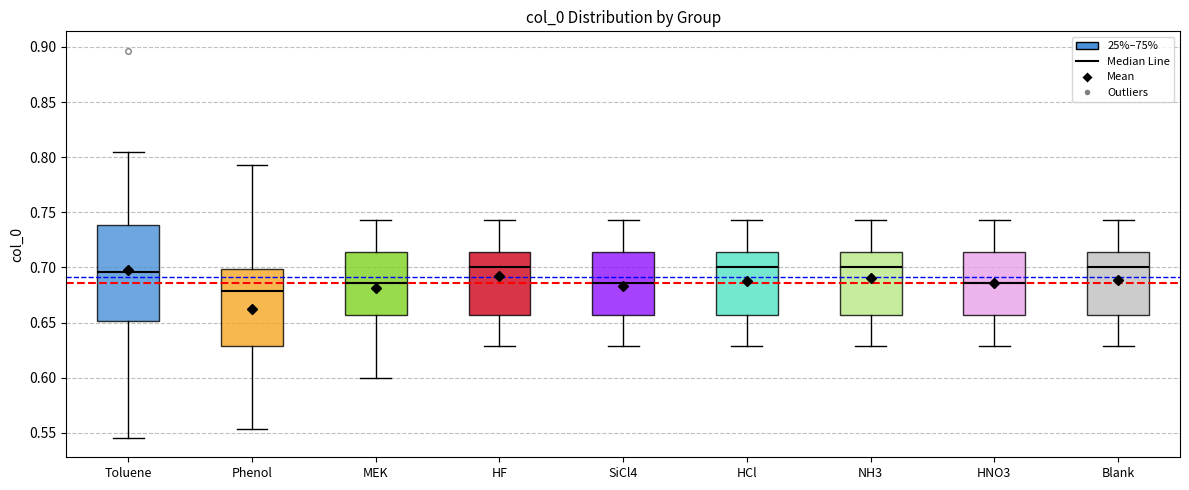

Where does the lower whisker of the box for SiCl4 end on the y-axis? The values are not printed on the chart, so give them approximately, as read against the axis.

0.630